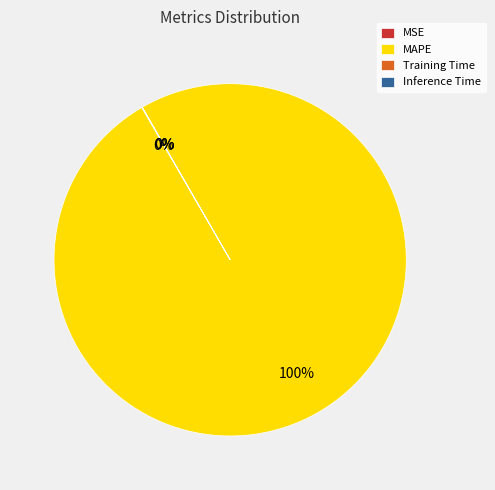

What is the largest slice in the pie chart?

MAPE